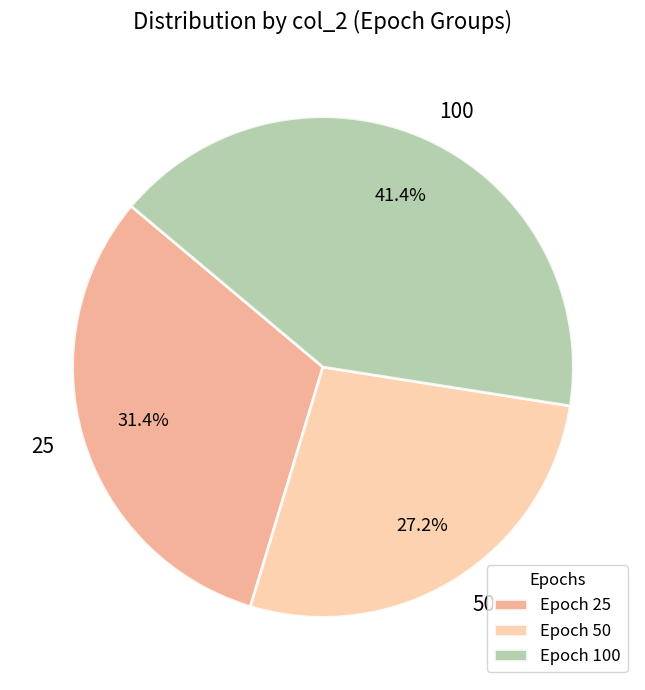

To the nearest percent, what portion does 50 represent?

27%